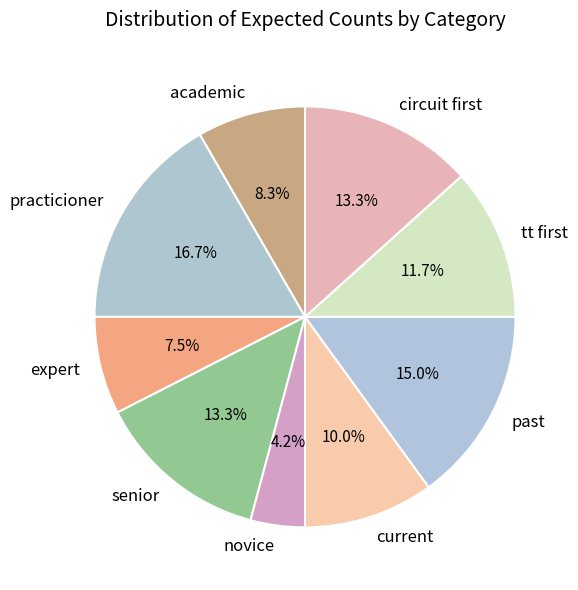

How many slices are in this pie chart?

9